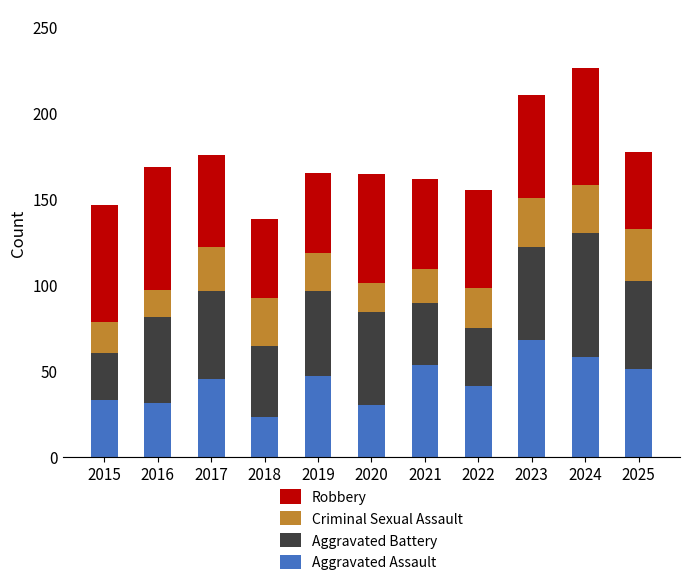

What is the sum of all Aggravated Assault values?

480